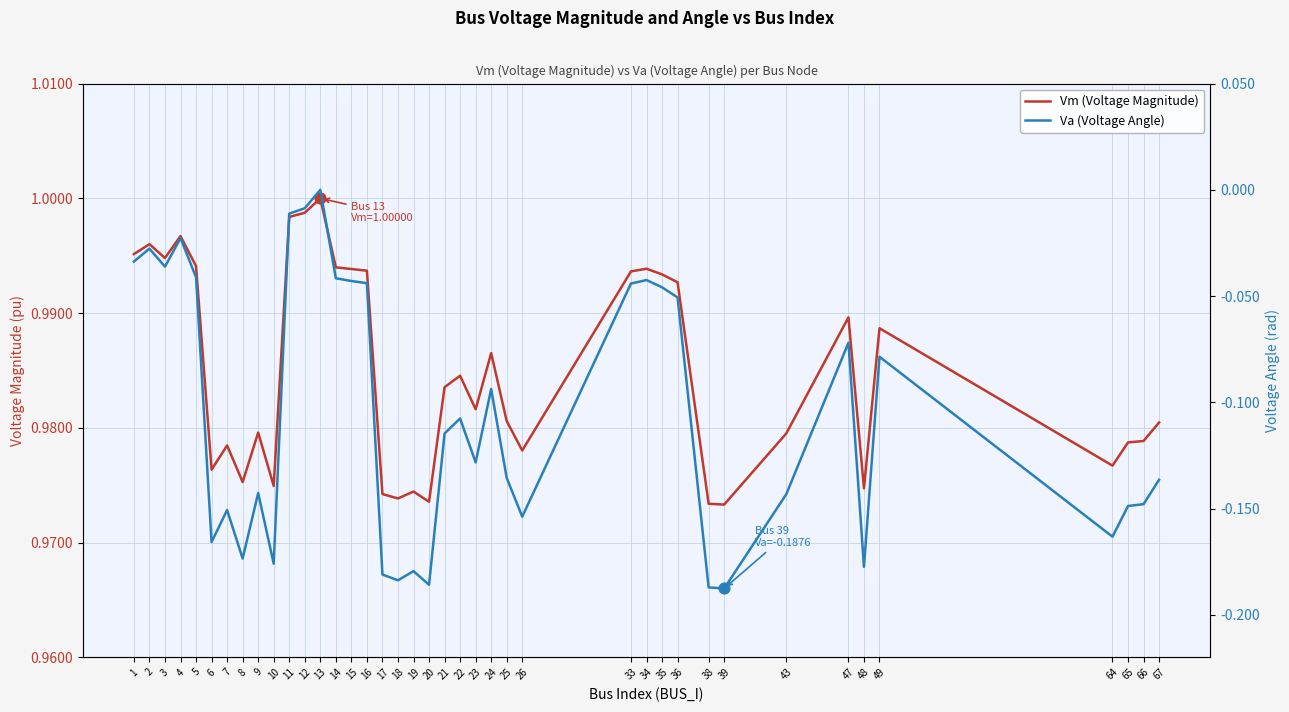

Which series has the largest Y range (max minus min)?

Va (Voltage Angle)